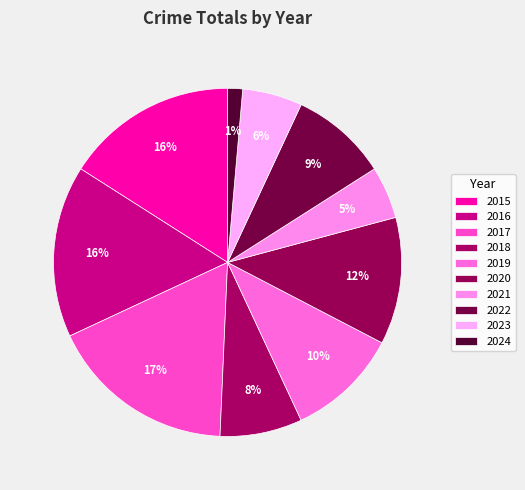

Is 2021 the majority of the pie?

No